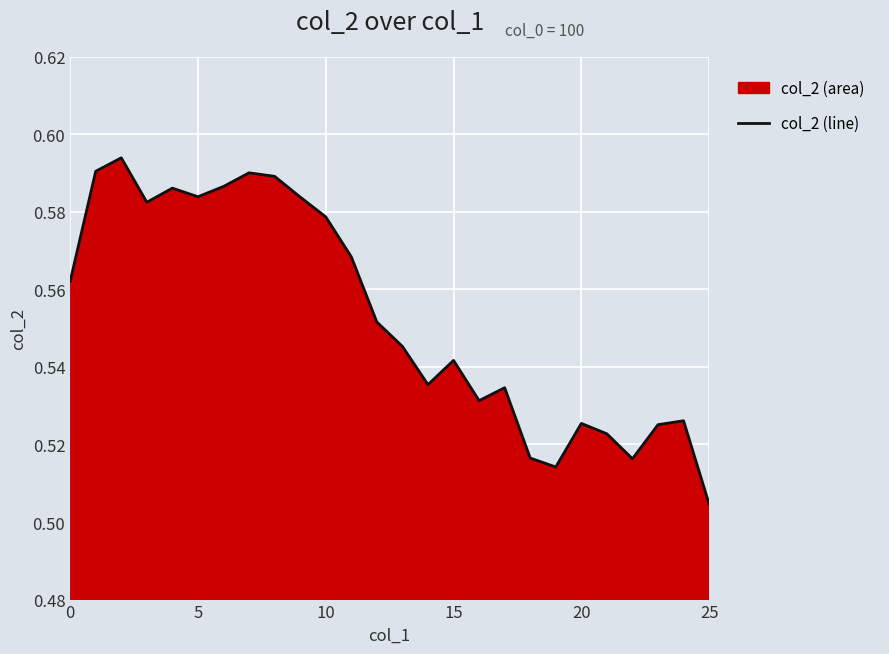

What is the sum of all values?

14.4